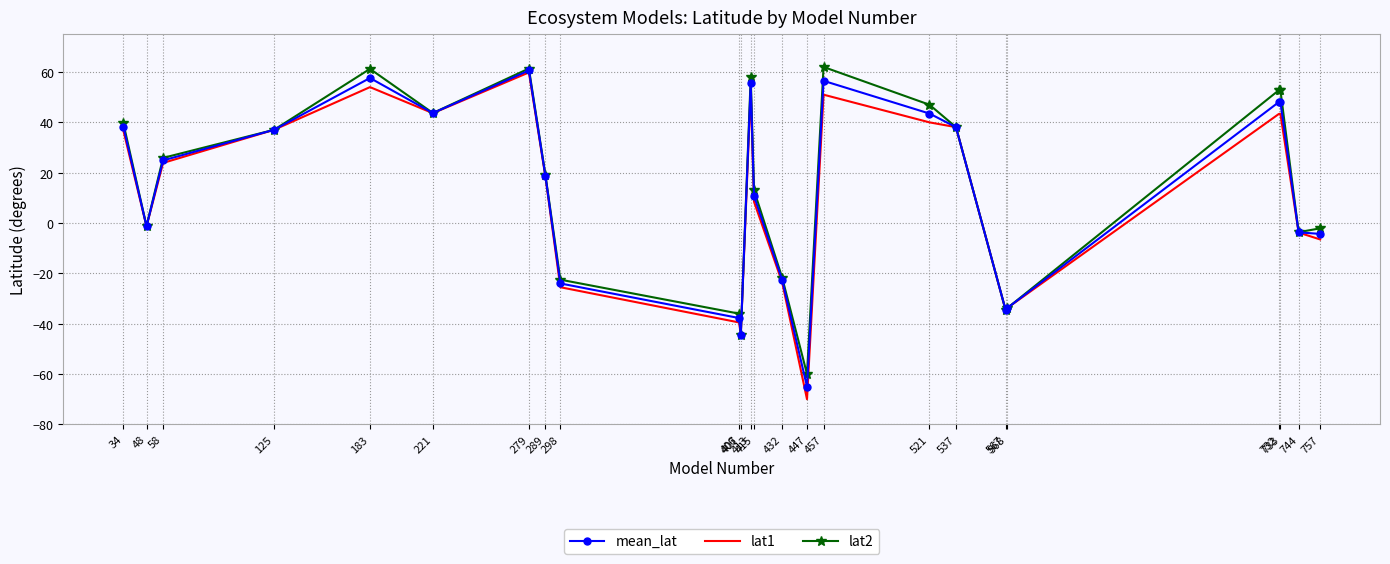

What is the minimum value shown in the chart?

-70.0